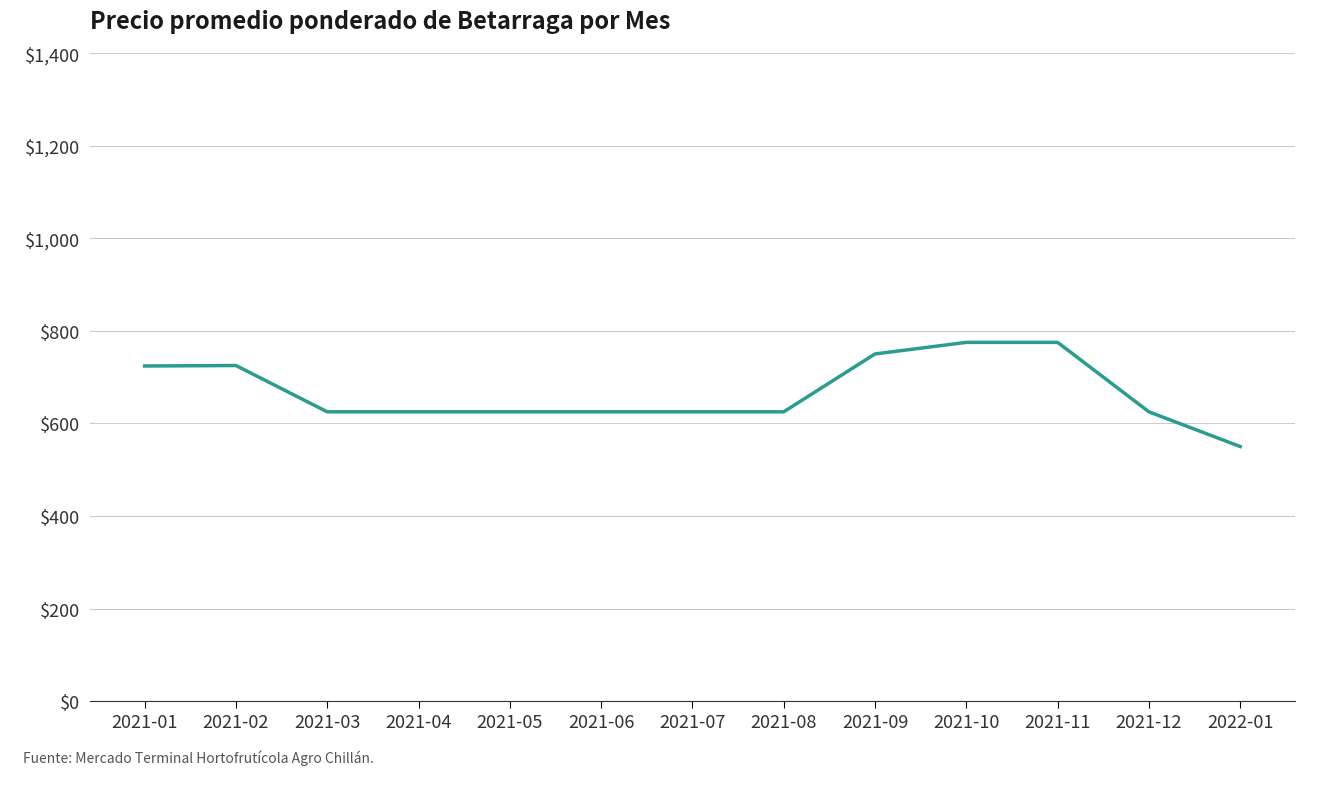

What is the greatest value displayed?

775